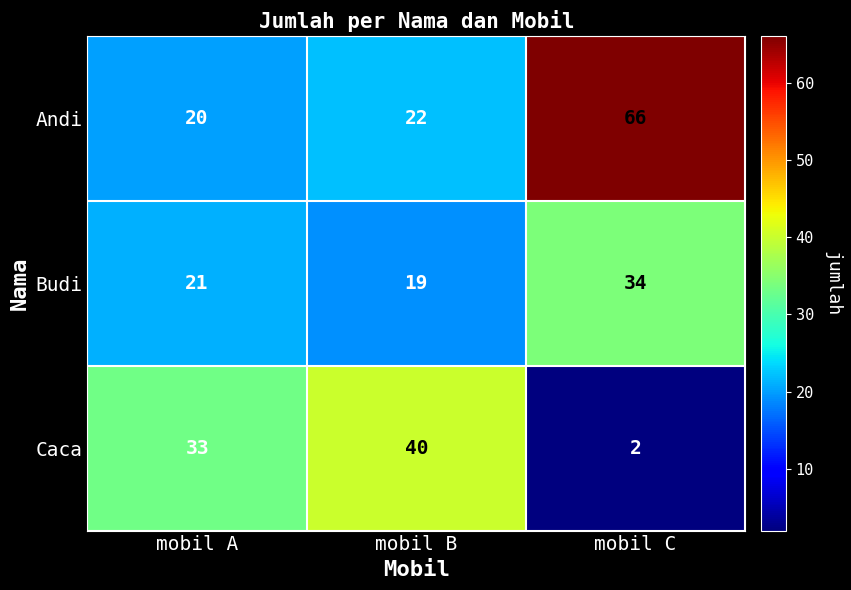

What is the sum of the Budi values at mobil A and mobil C?

55